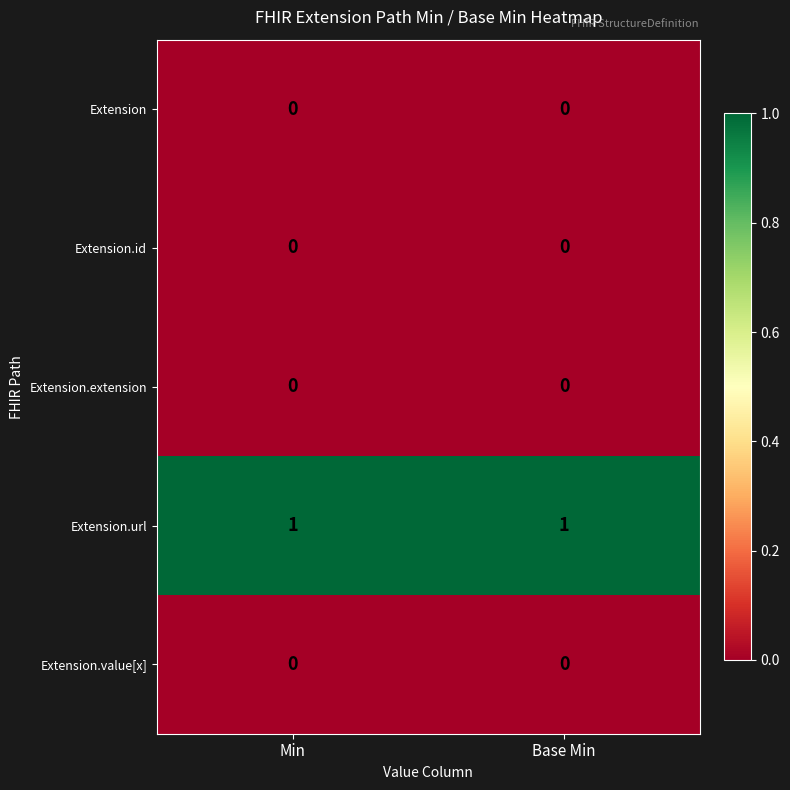

Which series has the largest total across all categories?

Extension.url